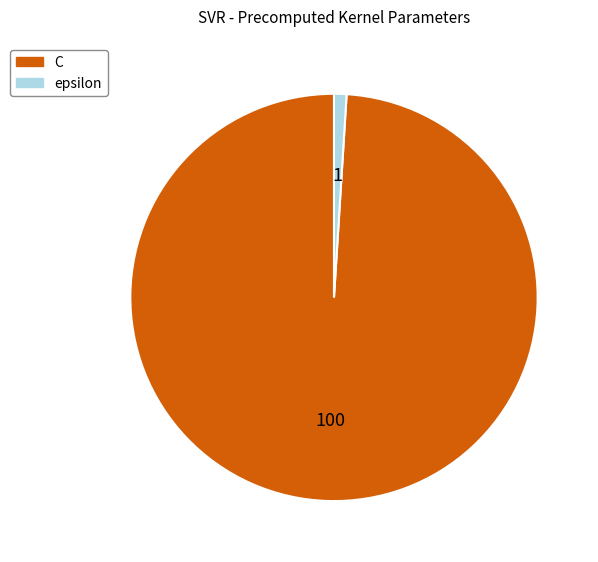

How many slices are in this pie chart?

2